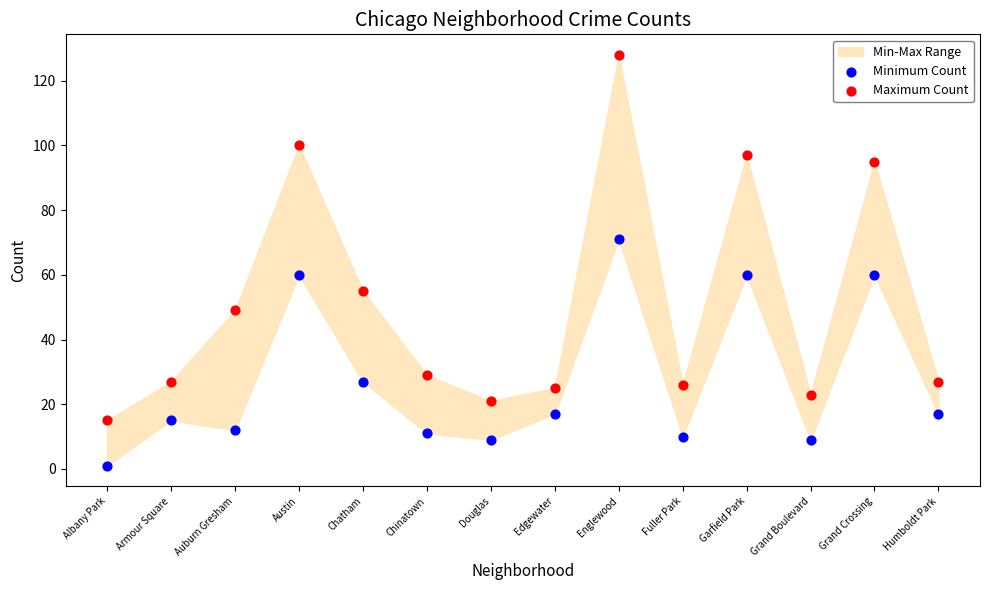

In the Minimum Count series, what Y value is closest to 36?

27